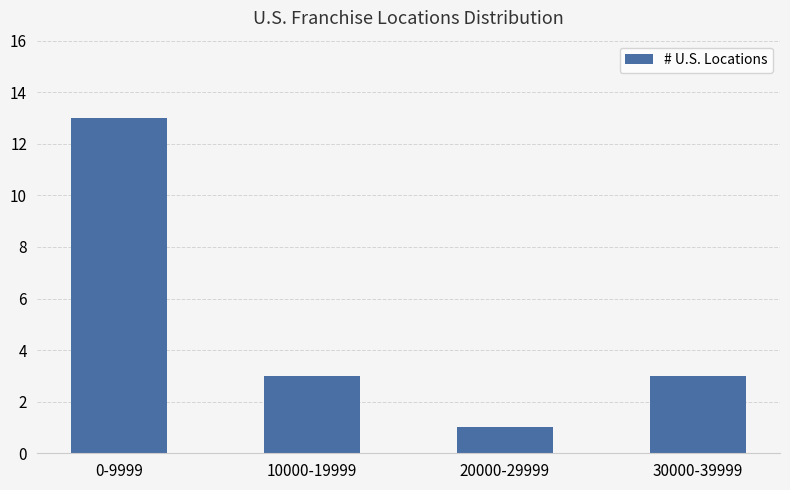

What is the minimum value shown in the chart?

1